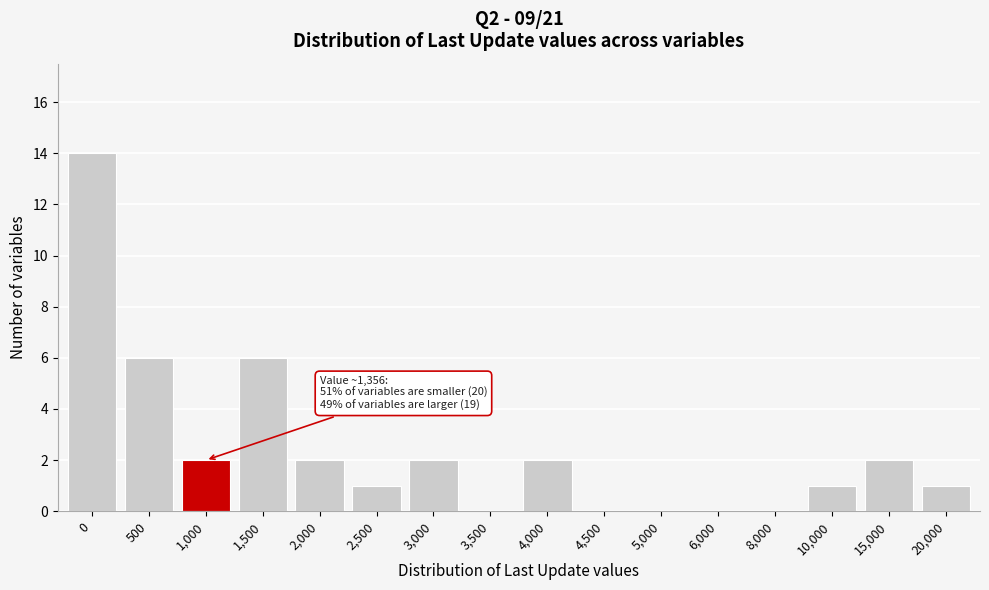

Reading left to right, transcribe all the data shown in this chart.

0=14	500=6	1,000=2	1,500=6	2,000=2	2,500=1	3,000=2	3,500=0	4,000=2	4,500=0	5,000=0	6,000=0	8,000=0	10,000=1	15,000=2	20,000=1